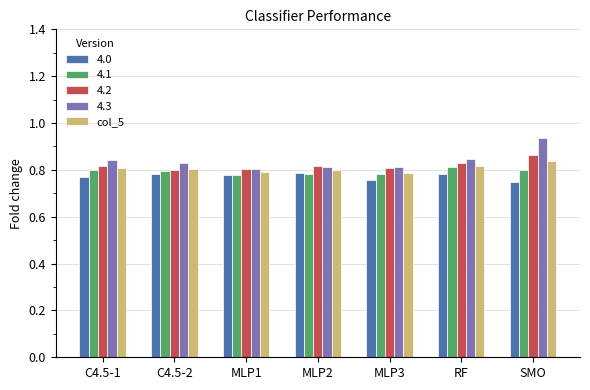

What is the sum of the 4.1 values at C4.5-2 and RF?

1.6